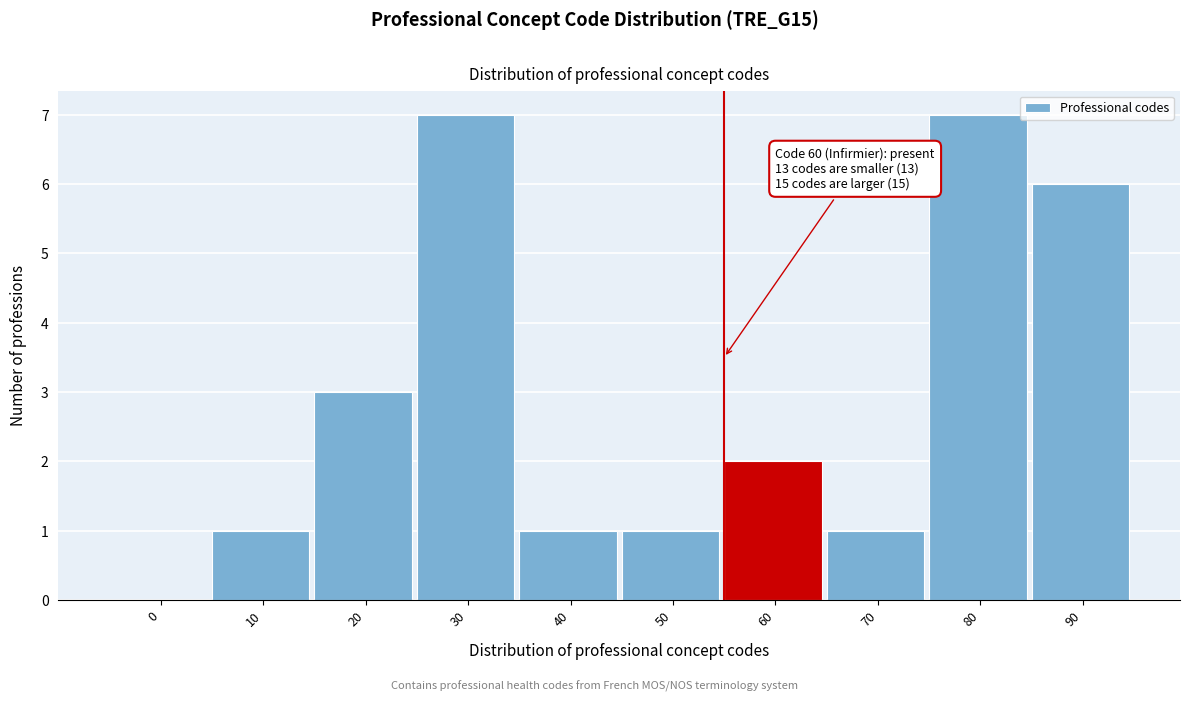

Reading left to right, transcribe all the data shown in this chart.

0=0	10=1	20=3	30=7	40=1	50=1	60=2	70=1	80=7	90=6